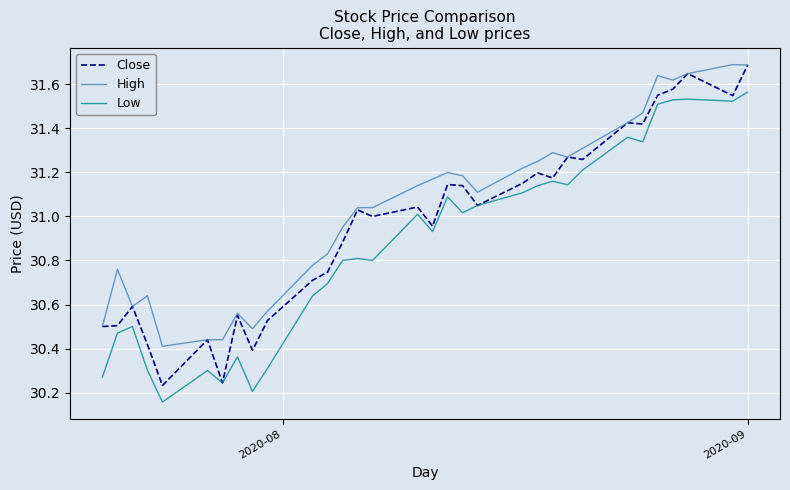

True or false: Low and High intersect in this chart.

False